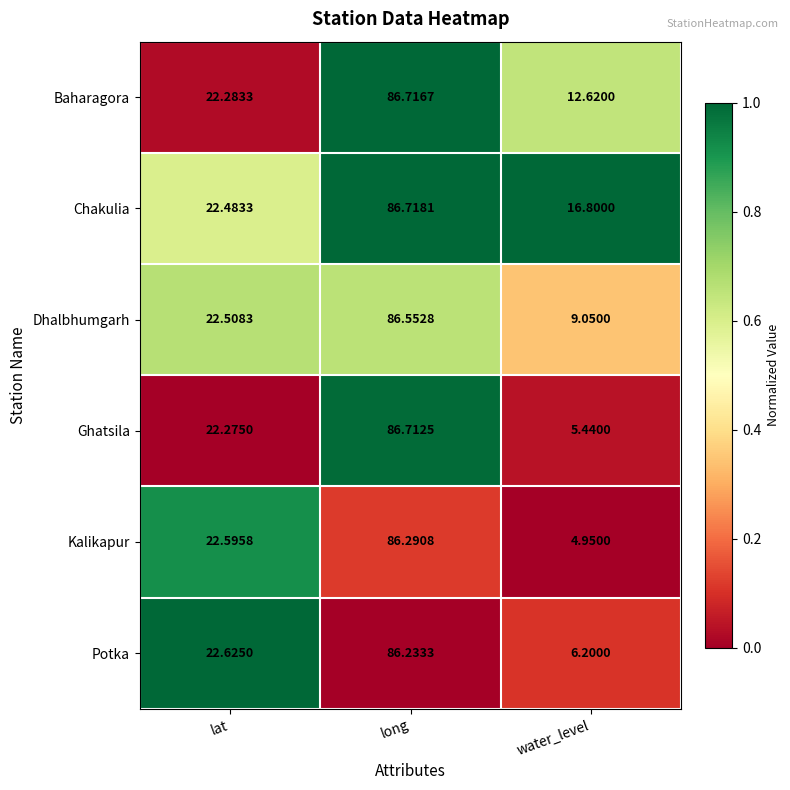

At which label does Potka first exceed 22?

lat